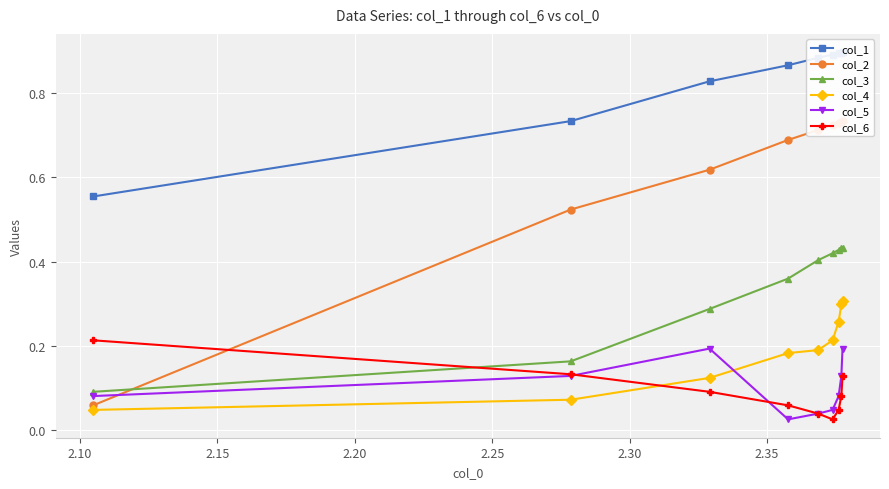

Count the col_3 values in the range 0 to 1.

9